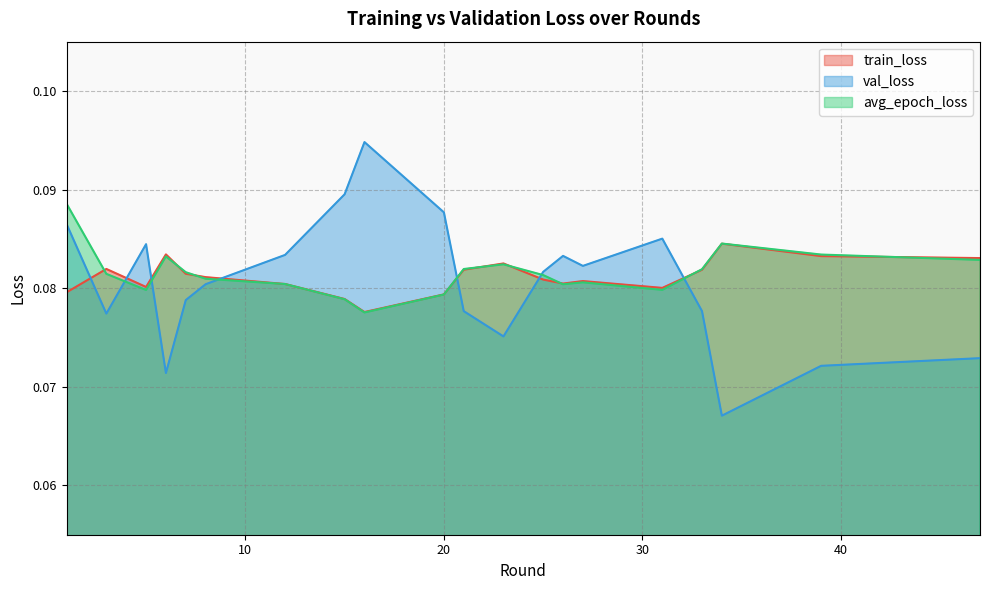

Reading left to right, list all the values displayed in this chart.

train_loss: 0.1	0.1	0.1	0.1	0.1	0.1	0.1	0.1	0.1	0.1	0.1	0.1	0.1	0.1	0.1	0.1	0.1	0.1	0.1	0.1
val_loss: 0.1	0.1	0.1	0.1	0.1	0.1	0.1	0.1	0.1	0.1	0.1	0.1	0.1	0.1	0.1	0.1	0.1	0.1	0.1	0.1
avg_epoch_loss: 0.1	0.1	0.1	0.1	0.1	0.1	0.1	0.1	0.1	0.1	0.1	0.1	0.1	0.1	0.1	0.1	0.1	0.1	0.1	0.1